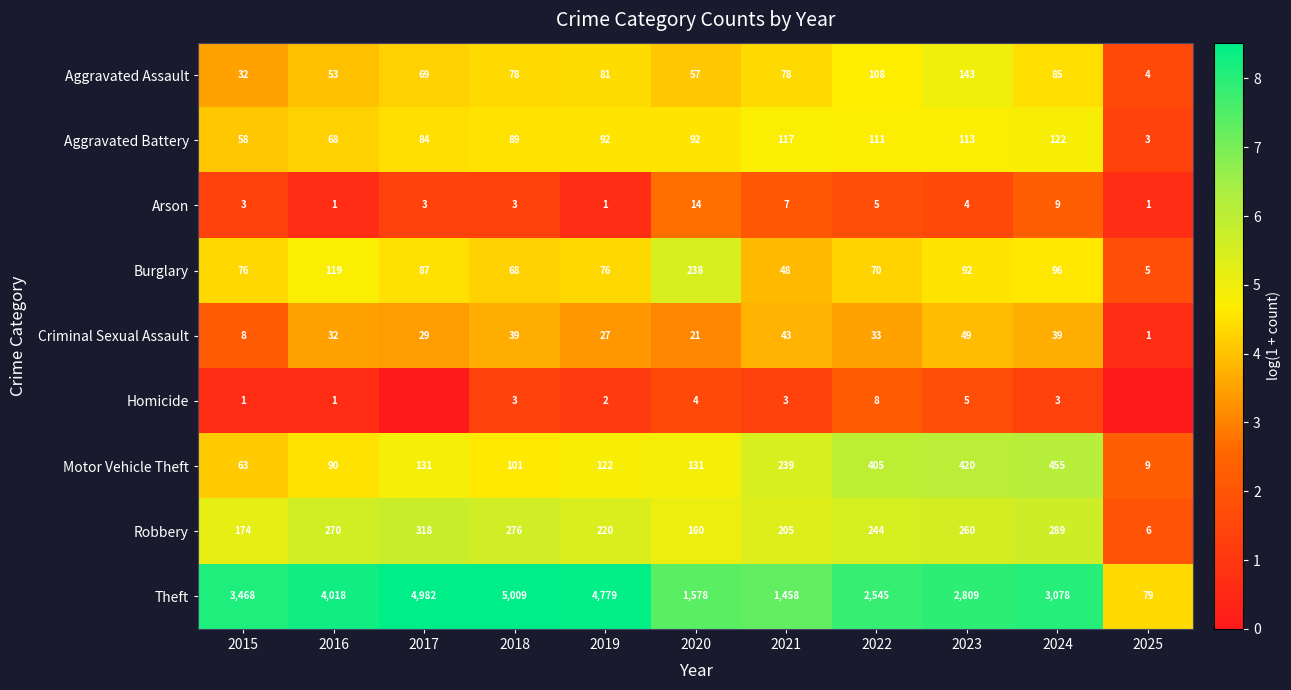

At 2020, list the series in order from smallest to largest.

Homicide, Arson, Criminal Sexual Assault, Aggravated Assault, Aggravated Battery, Motor Vehicle Theft, Robbery, Burglary, Theft